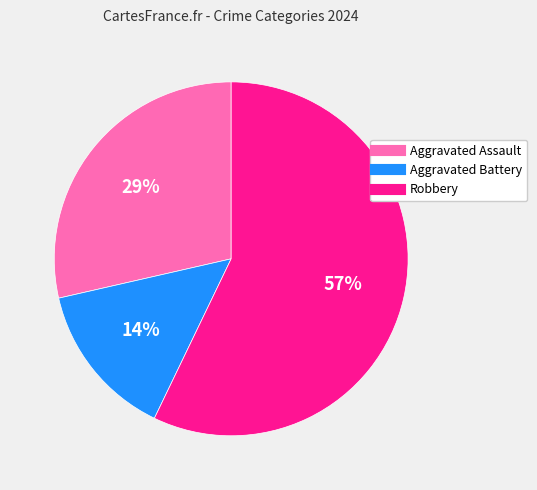

What is the smallest slice in the pie chart?

Aggravated Battery